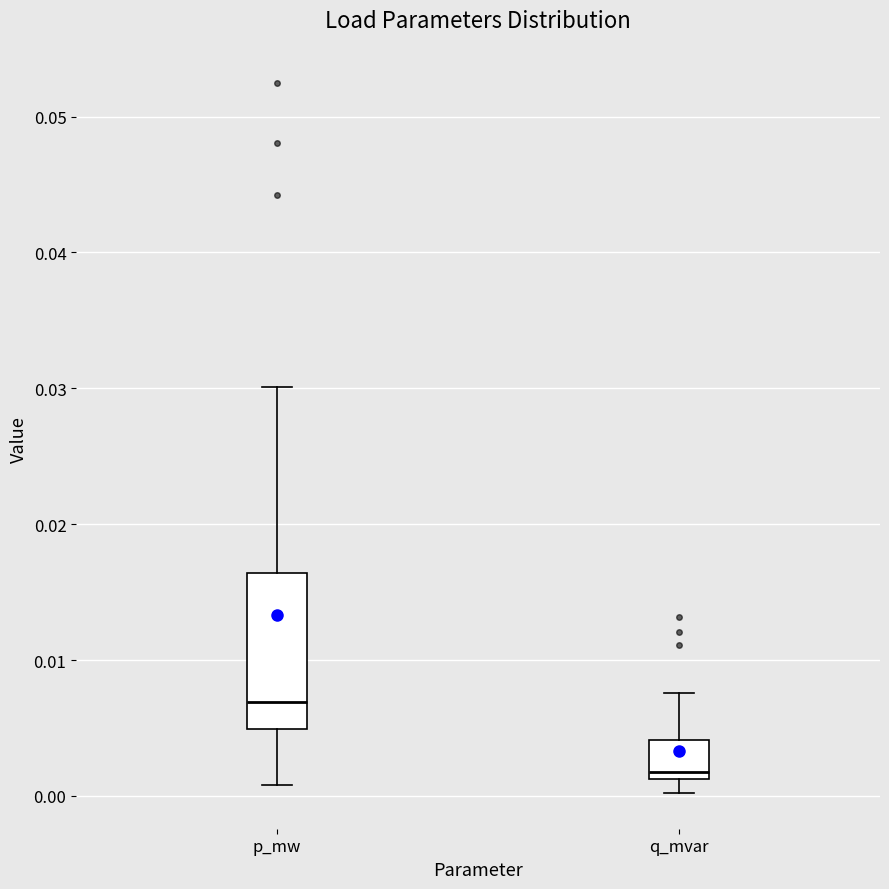

Reading left to right, transcribe this box plot: for each box, give where its median line is, the range the box spans, and where its two whiskers end, as read against the y-axis. The values are not printed on the chart, so give them approximately, as read against the axis.

p_mw: median 0.007, box 0.005 to 0.016, whiskers 0.001 to 0.030
q_mvar: median 0.002, box 0.001 to 0.004, whiskers 0.000 to 0.008